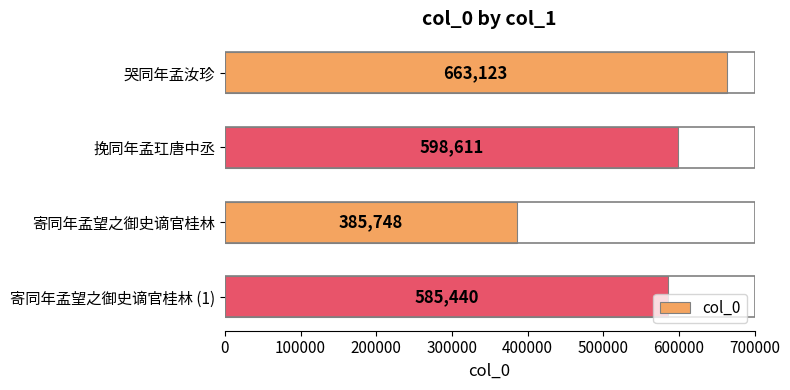

List the labels in order of value, largest first.

哭同年孟汝珍, 挽同年孟玒唐中丞, 寄同年孟望之御史谪官桂林 (1), 寄同年孟望之御史谪官桂林